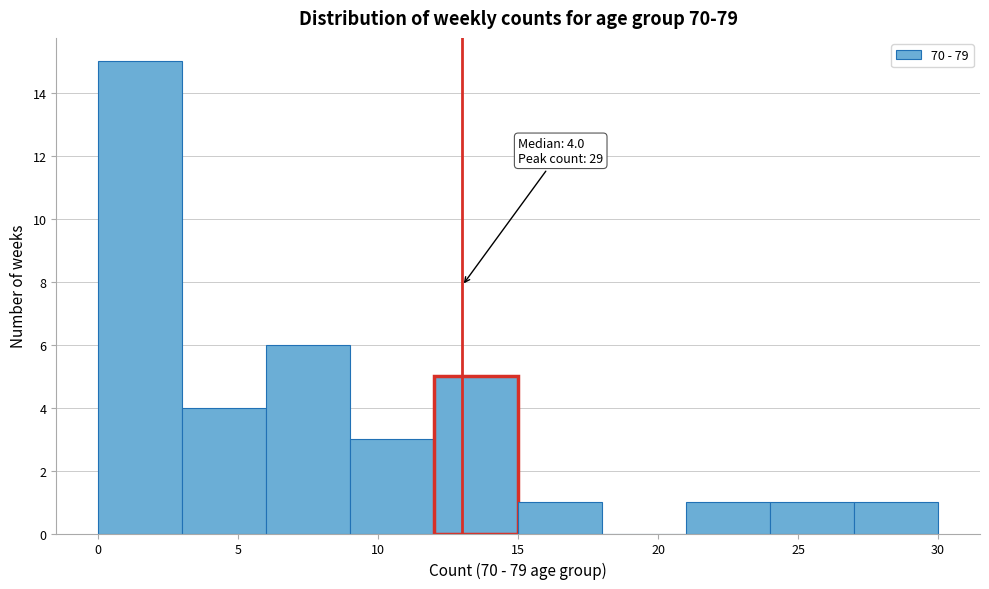

Over which range of the x-axis is the bar tallest?

0 to 3